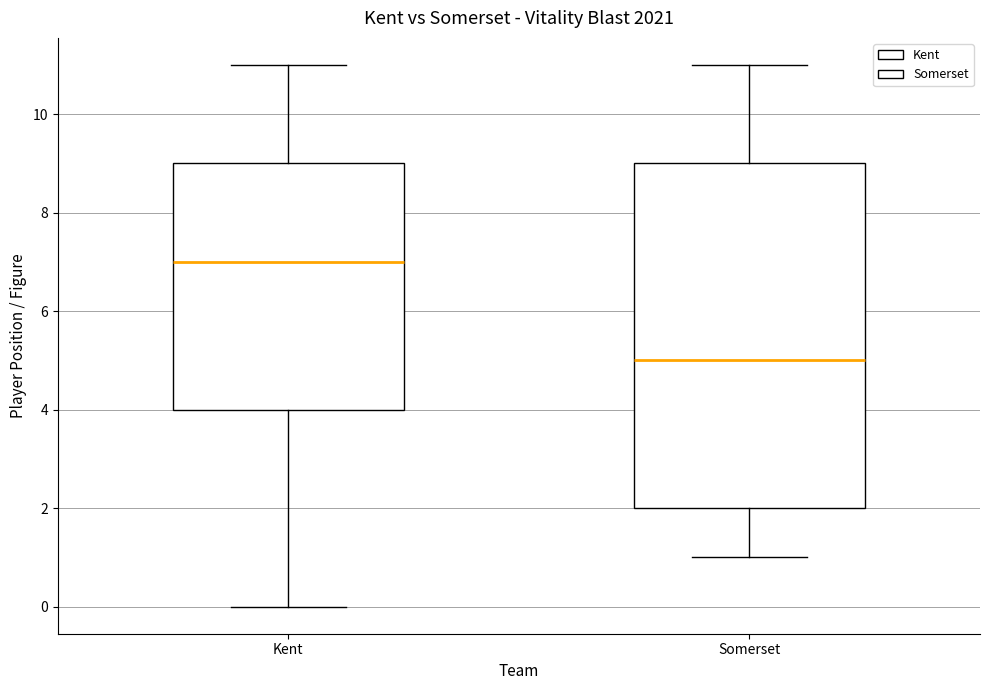

Which box has the lowest median line?

Somerset